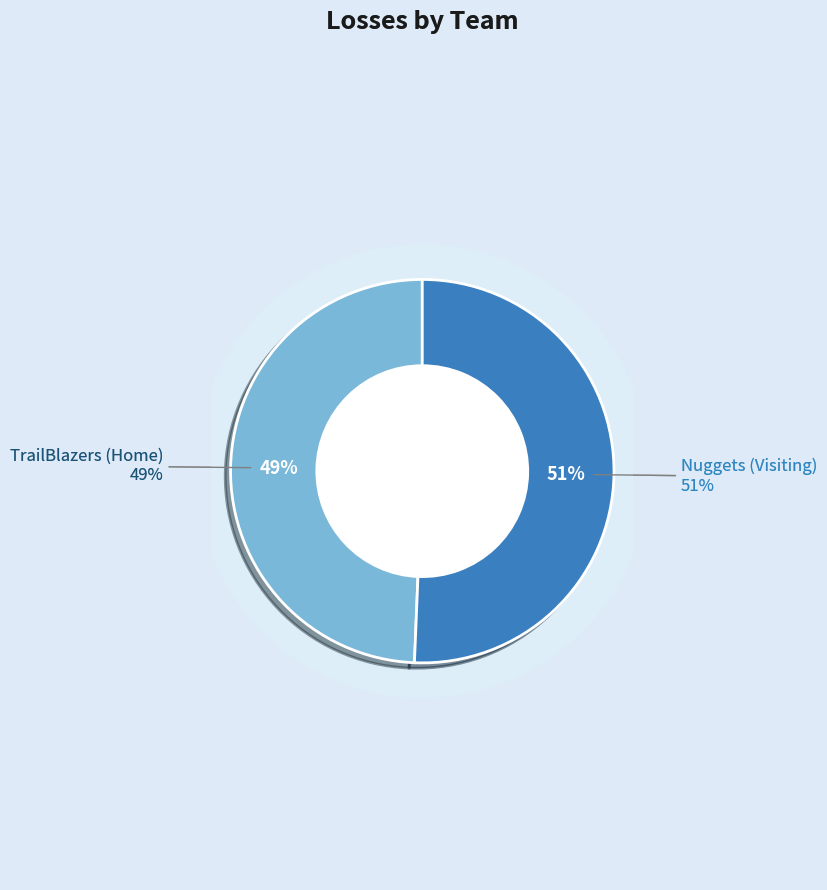

To the nearest percent, what percentage of the pie is TrailBlazers (Home)?

49%